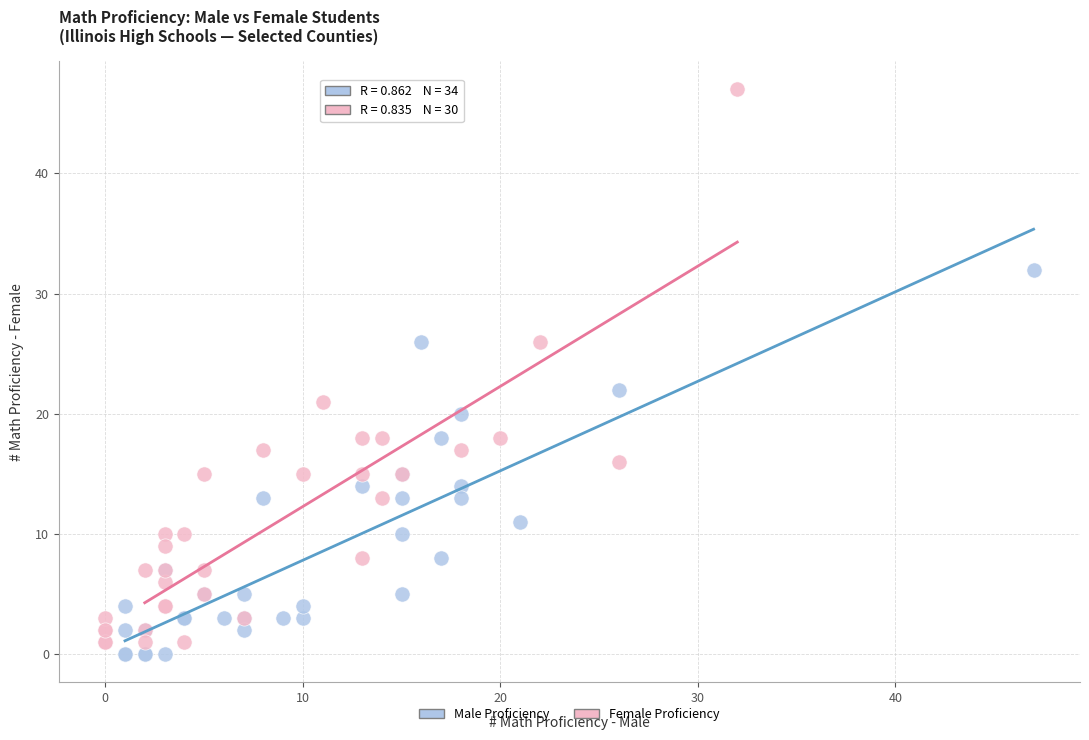

Which series has the largest Y range (max minus min)?

Female Proficiency